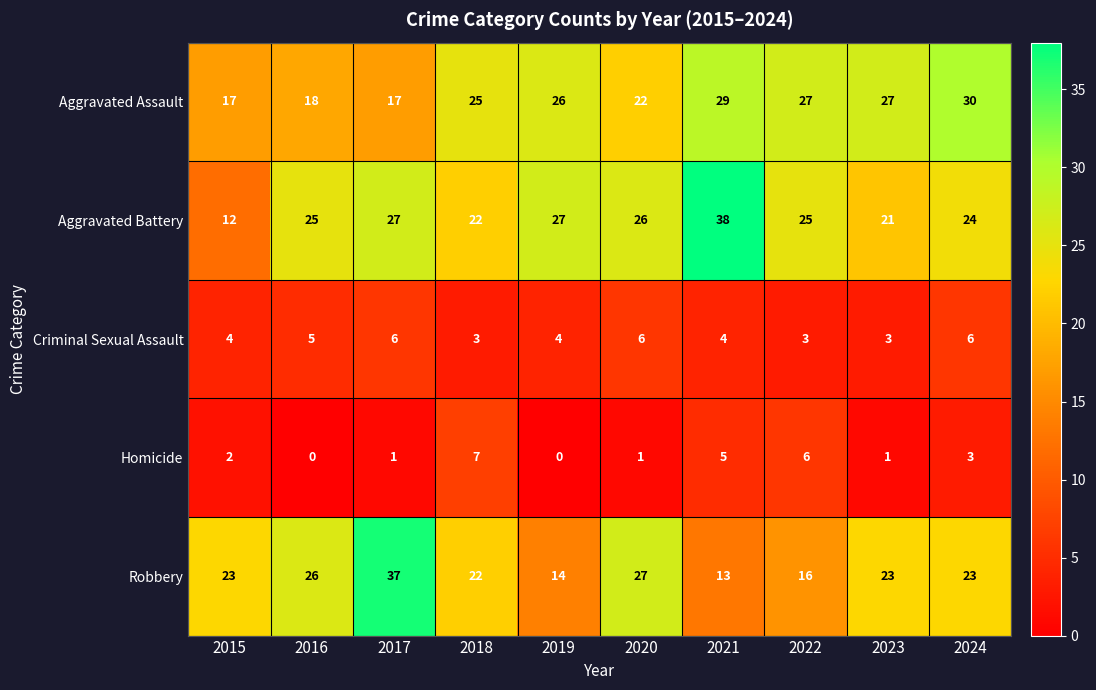

Which category has the highest value across all series?

2021